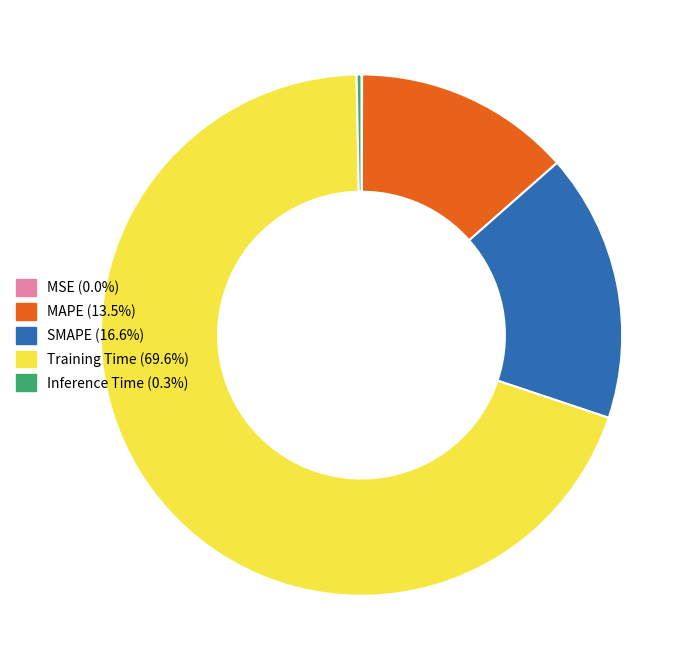

Which category has the biggest portion of the pie?

Training Time